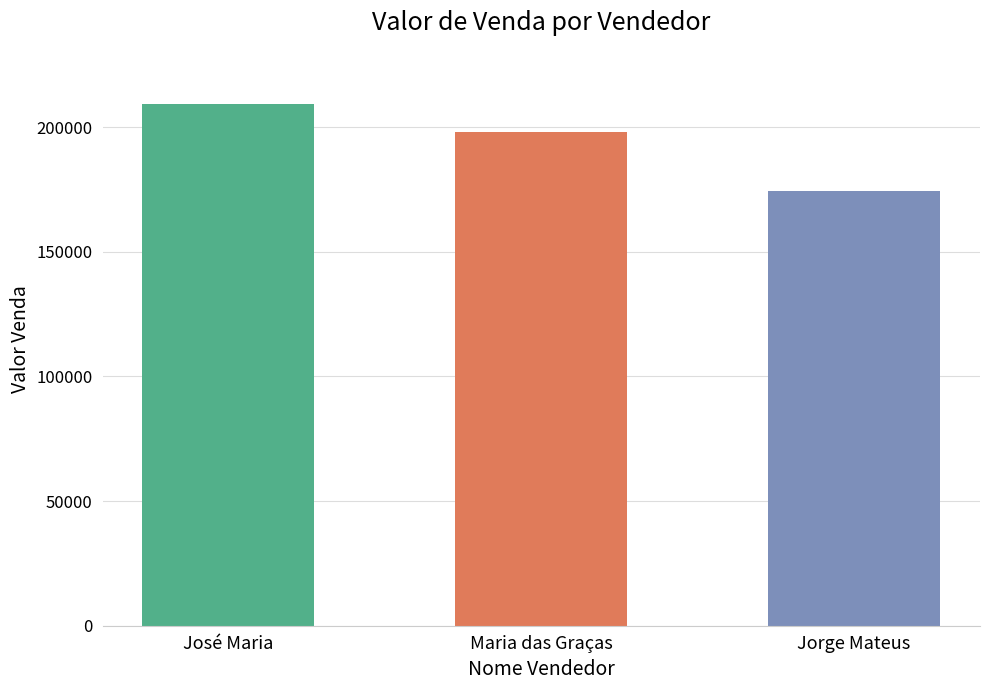

At which label is the value closest to 191760?

Maria das Graças